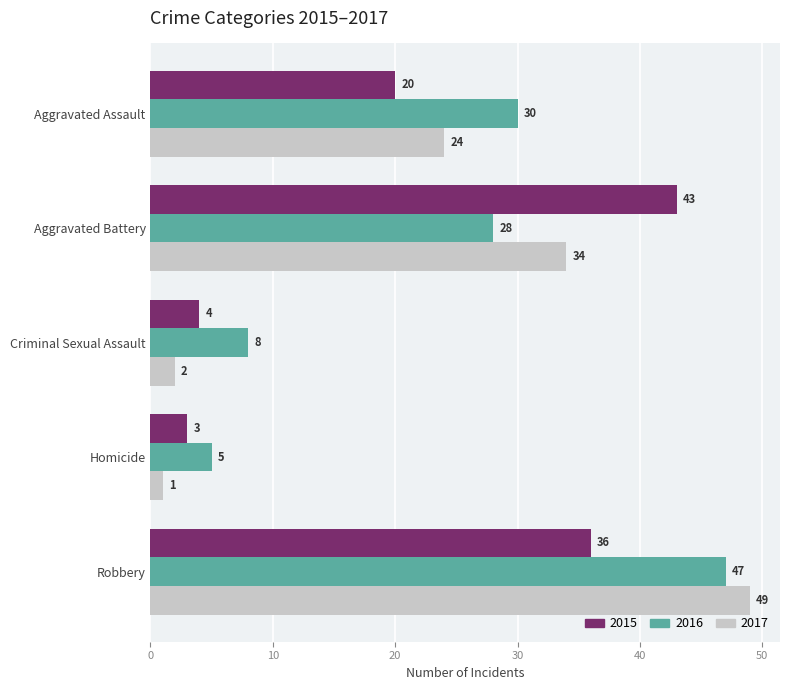

Count the number of categories in the chart.

5